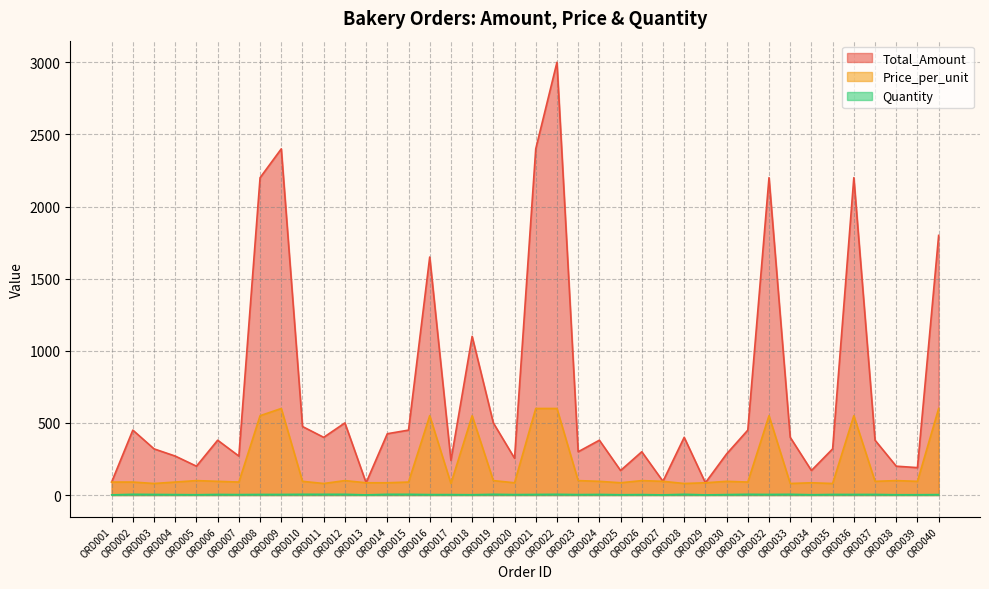

Which series has the largest range (max minus min)?

Total_Amount